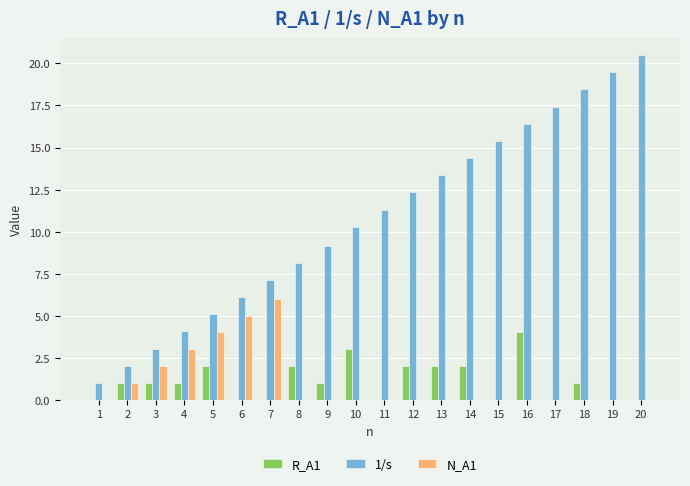

What are all the series names shown in the legend?

R_A1, 1/s, N_A1